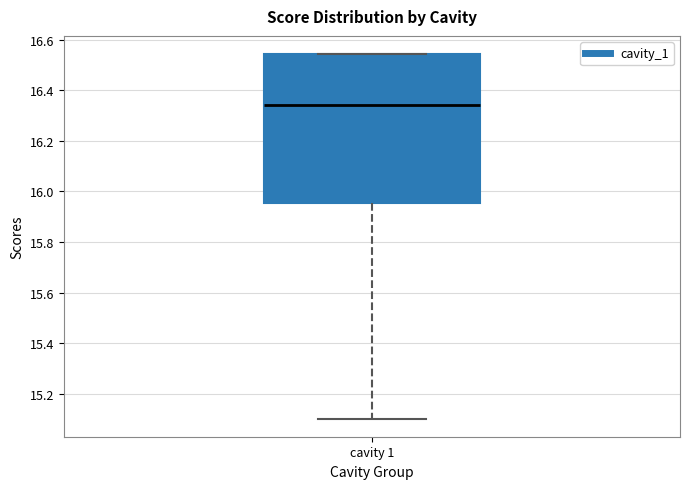

Where is the upper edge of the box for cavity 1 on the y-axis? The values are not printed on the chart, so give them approximately, as read against the axis.

16.54